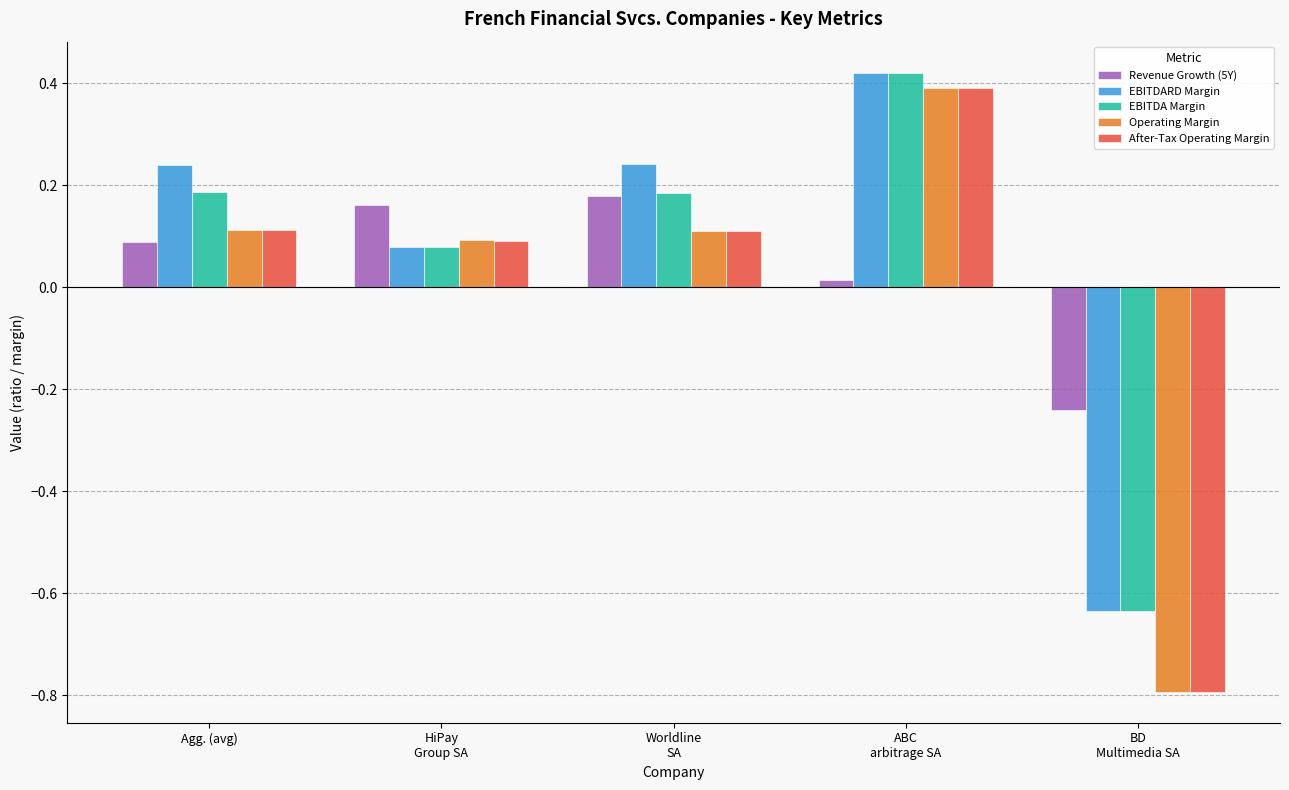

Which category has the lowest value in the EBITDA Margin series?

BD
Multimedia SA